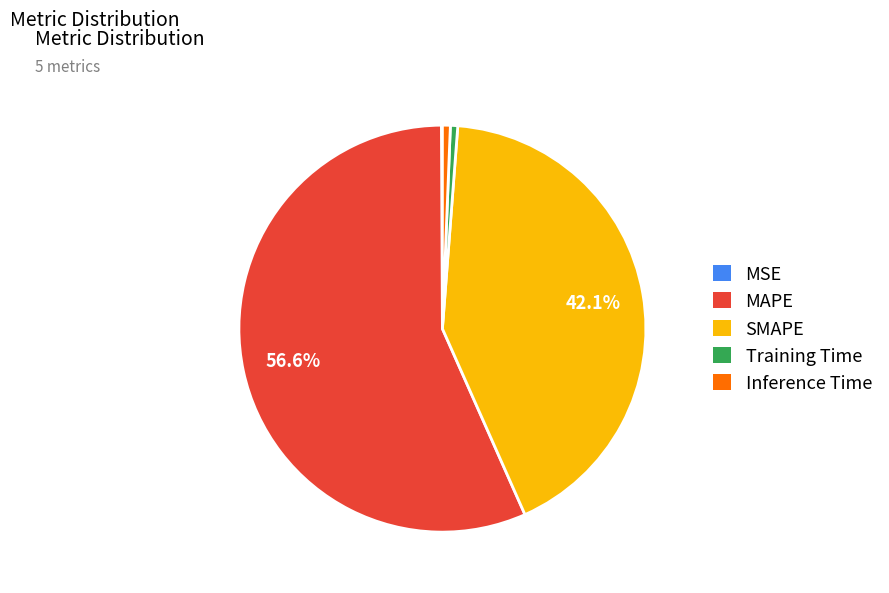

To the nearest percent, what portion does Training Time represent?

1%